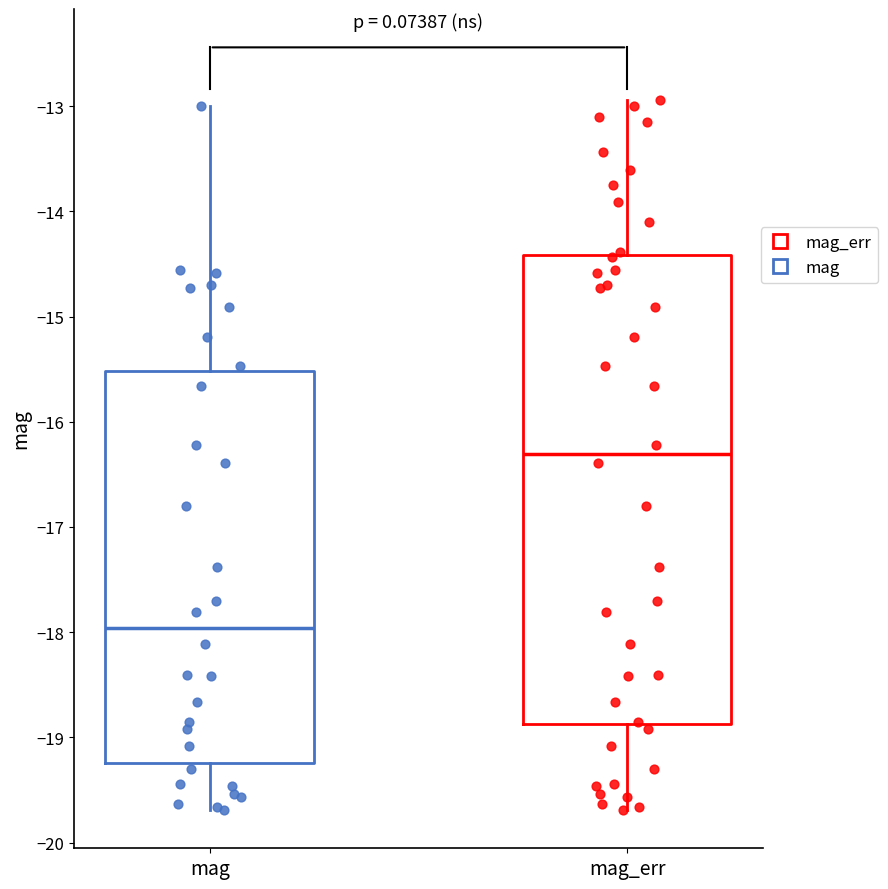

Reading left to right, read every box against the y-axis: the position of its median line, the range the box covers, and the ends of its whiskers. The values are not printed on the chart, so give them approximately, as read against the axis.

mag: median -18.0, box -19.2 to -15.5, whiskers -19.7 to -13.0
mag_err: median -16.3, box -18.9 to -14.4, whiskers -19.7 to -12.9